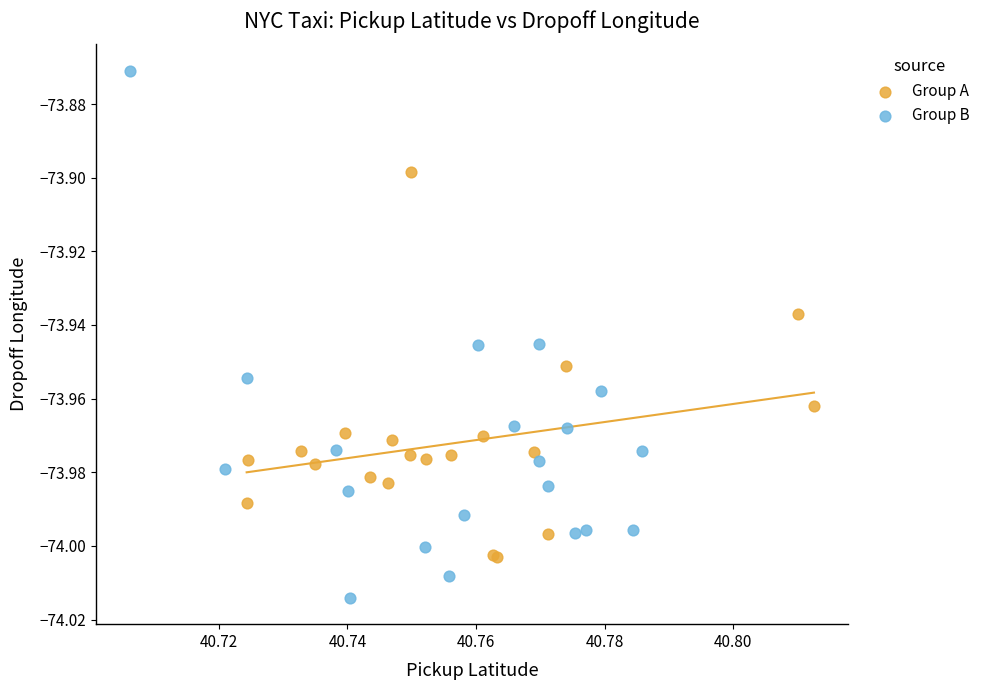

Which series contains the lowest Y value?

Group B